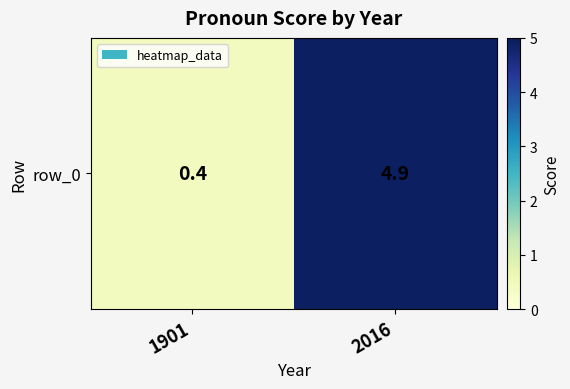

List the labels in order of value, smallest first.

1901, 2016